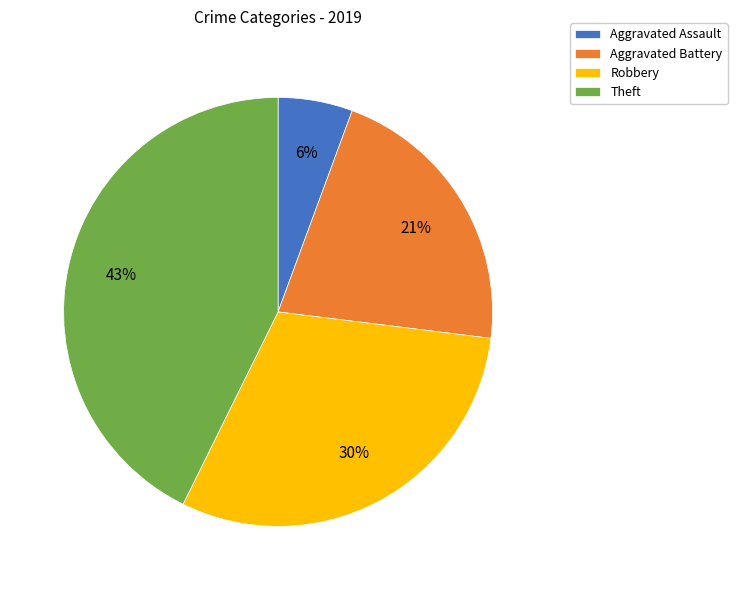

Which has a higher value, Aggravated Battery or Theft?

Theft